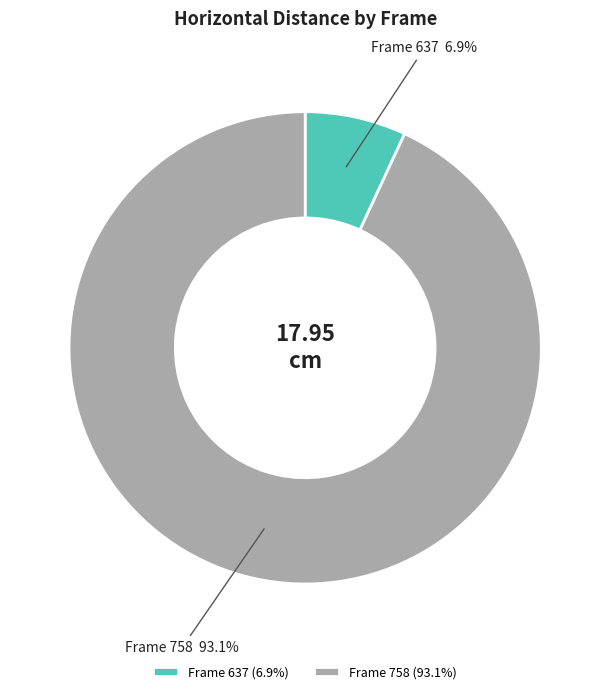

Does any single category account for the majority?

Yes